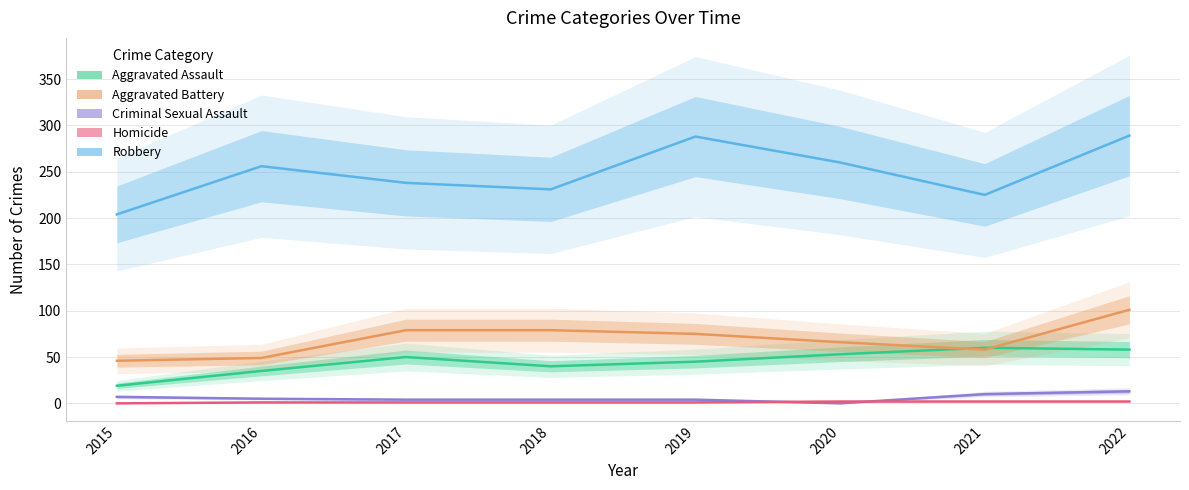

Read the Aggravated Assault value at 2018, to the nearest 5.

40